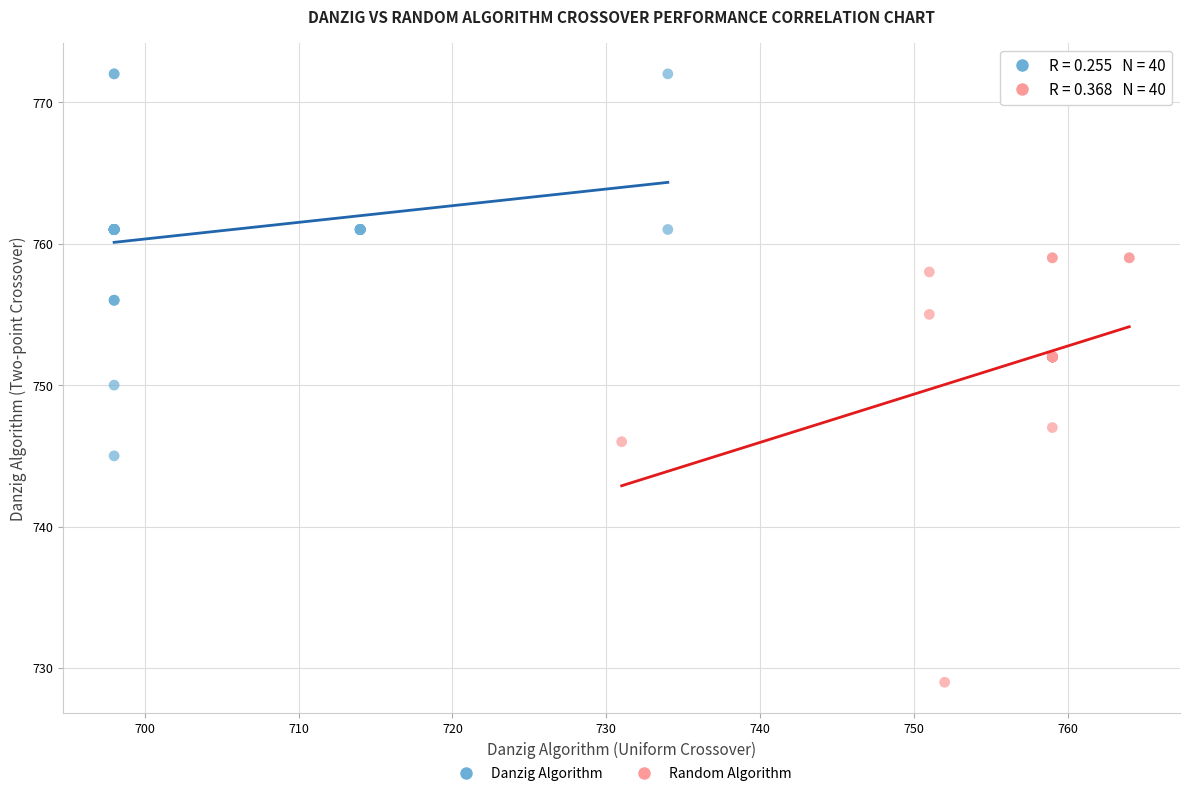

Which series contains the highest Y value?

Danzig Algorithm